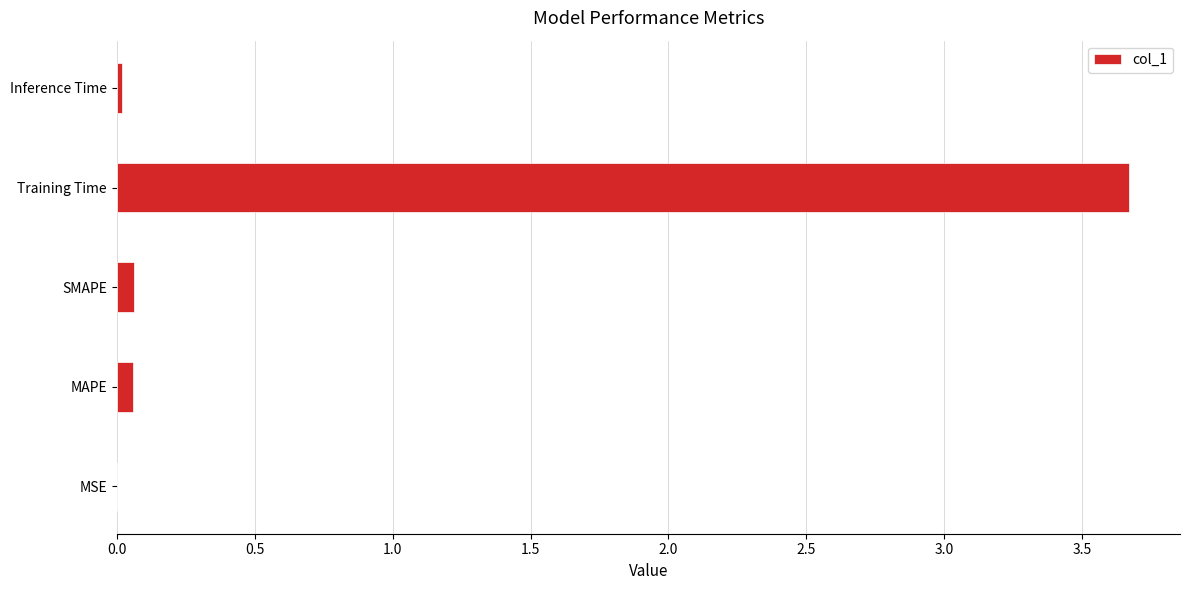

The value at Inference Time is 0.0. True or false?

True